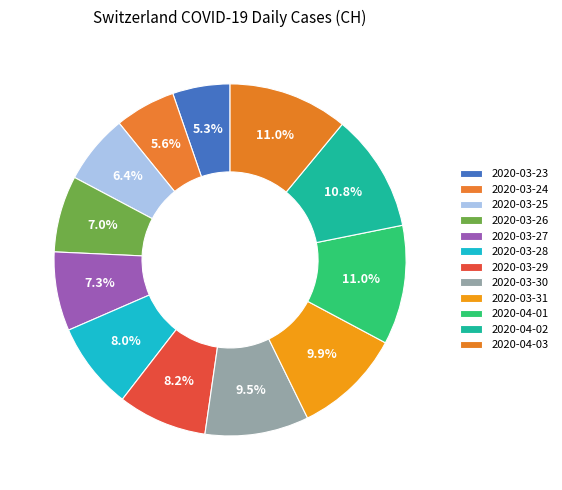

To the nearest percent, what percentage of the pie is 2020-04-03?

11%